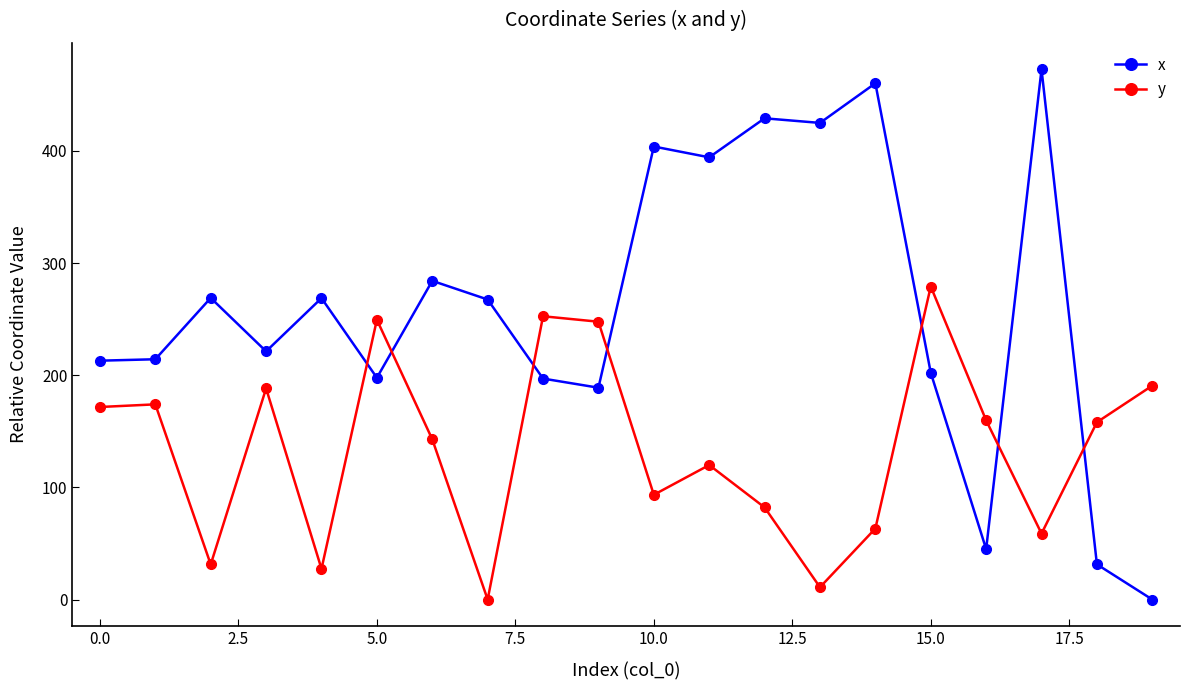

What is the sum of all x values?

5185.2